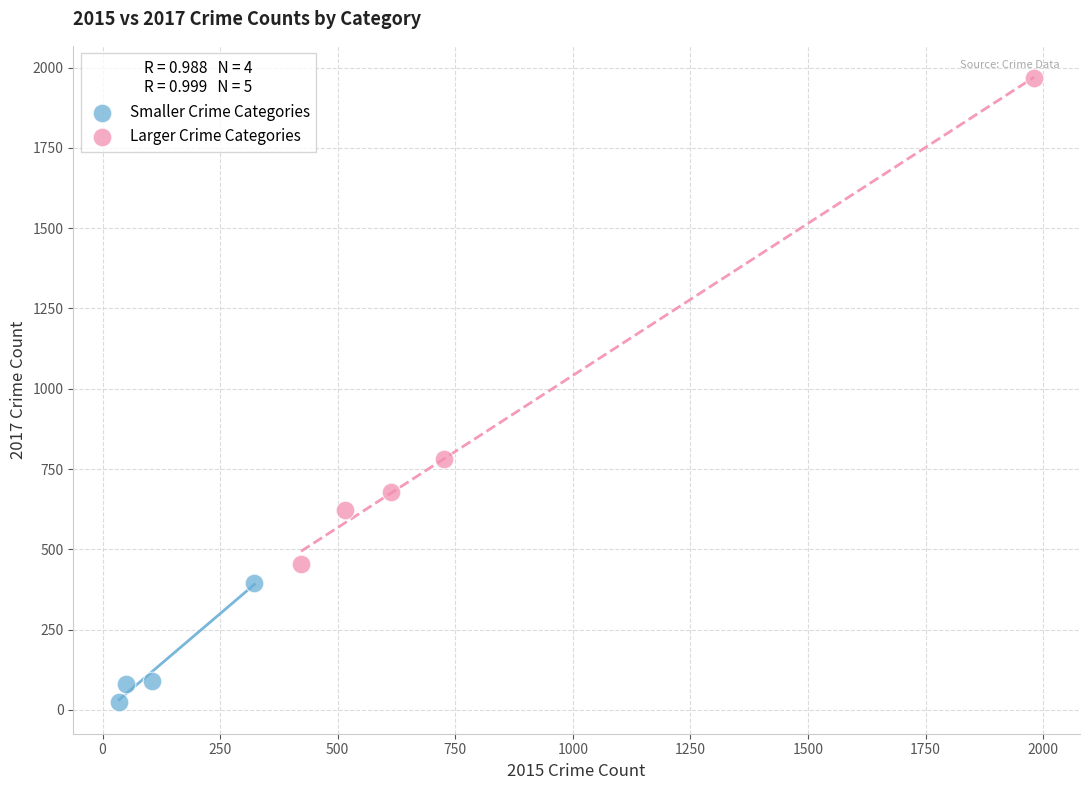

Which series reaches the maximum Y coordinate?

Larger Crime Categories